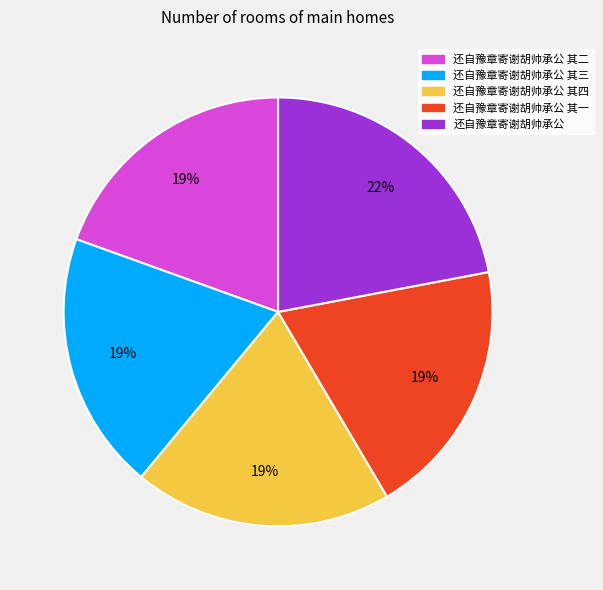

To the nearest percent, what is the difference between the largest and smallest slice percentages?

3%